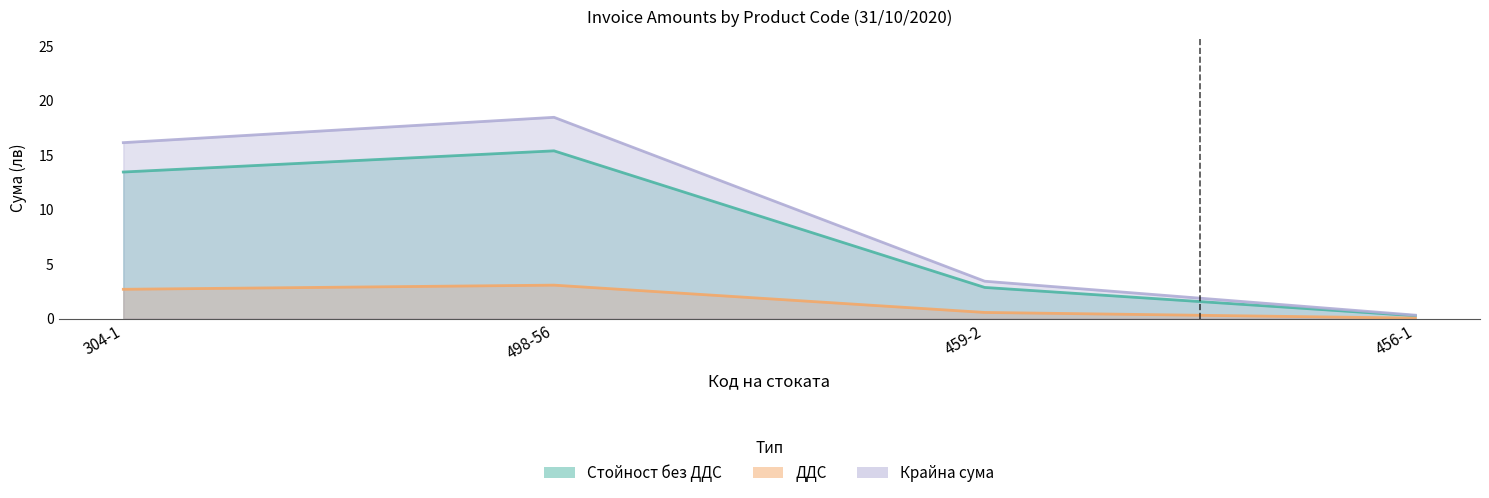

Which series changed the most between 304-1 and 498-56?

Крайна сума